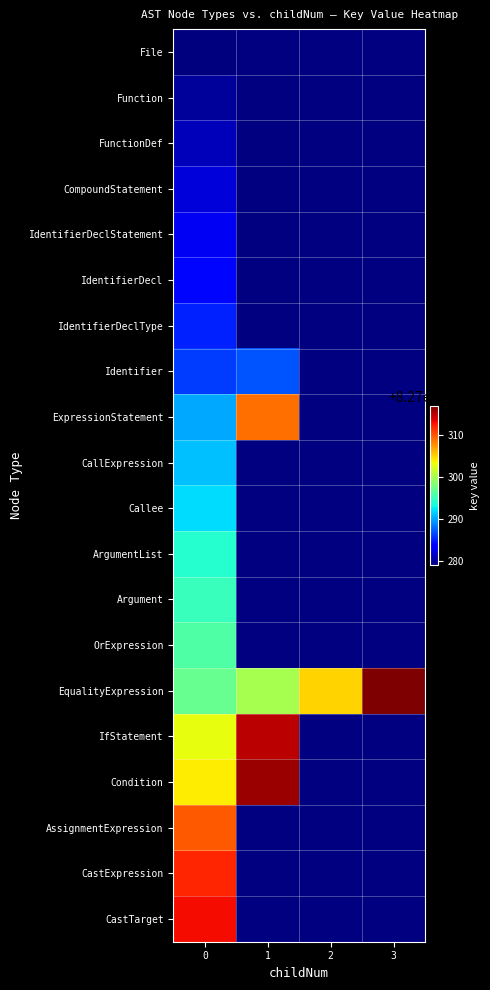

How many series are shown in this chart?

20